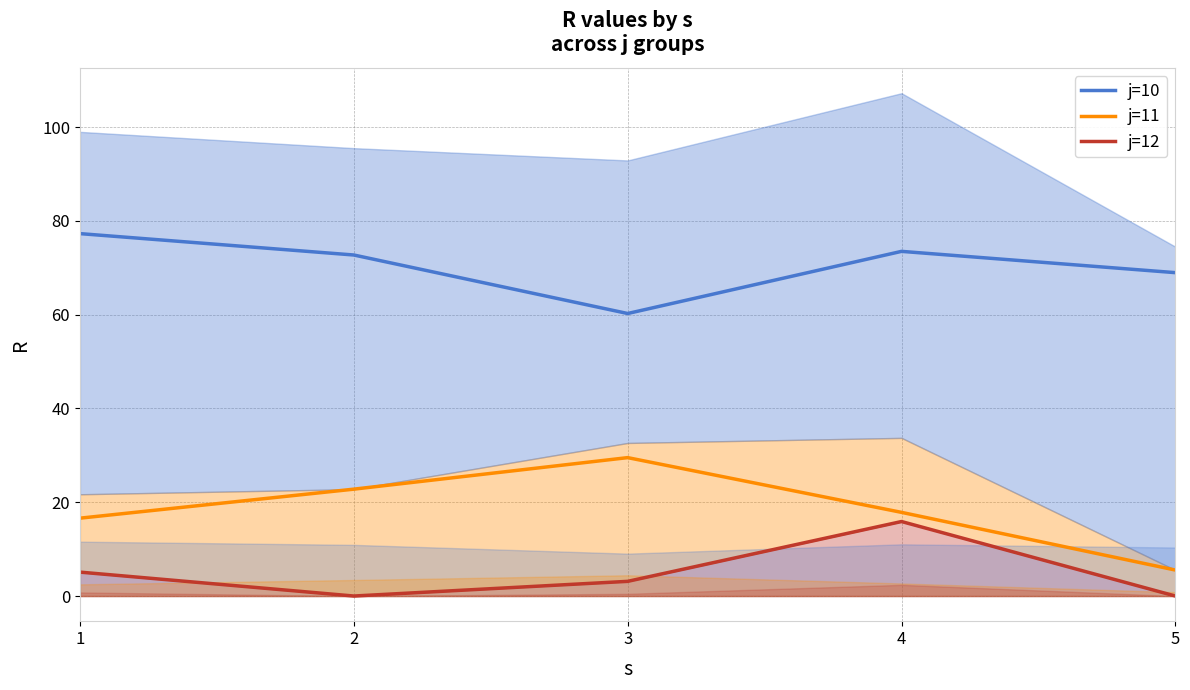

Which label corresponds to the smallest value in the chart?

2